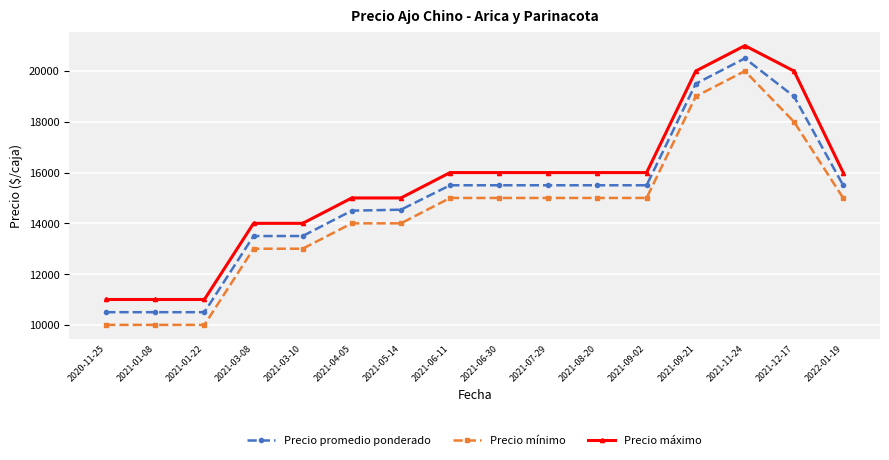

What is the value of the Precio máximo point at the 10th from the left?

16000